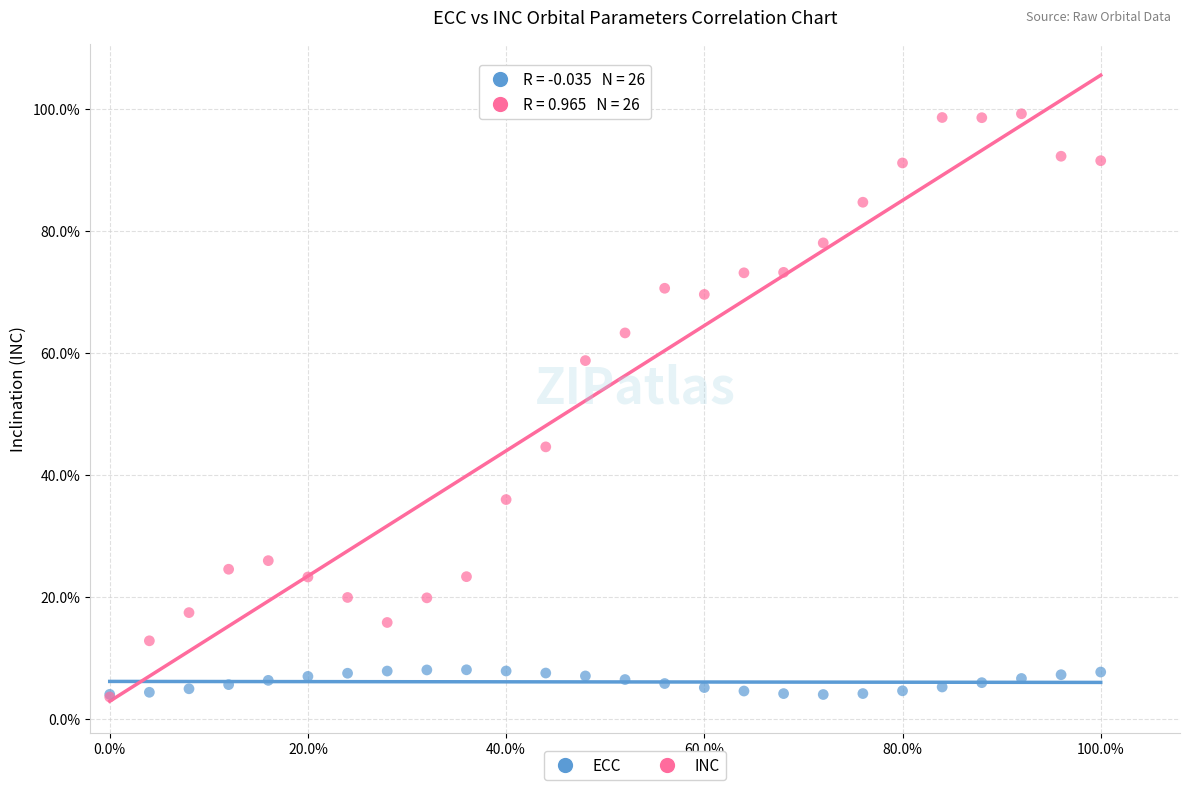

What are all the series names shown in the legend?

ECC, INC